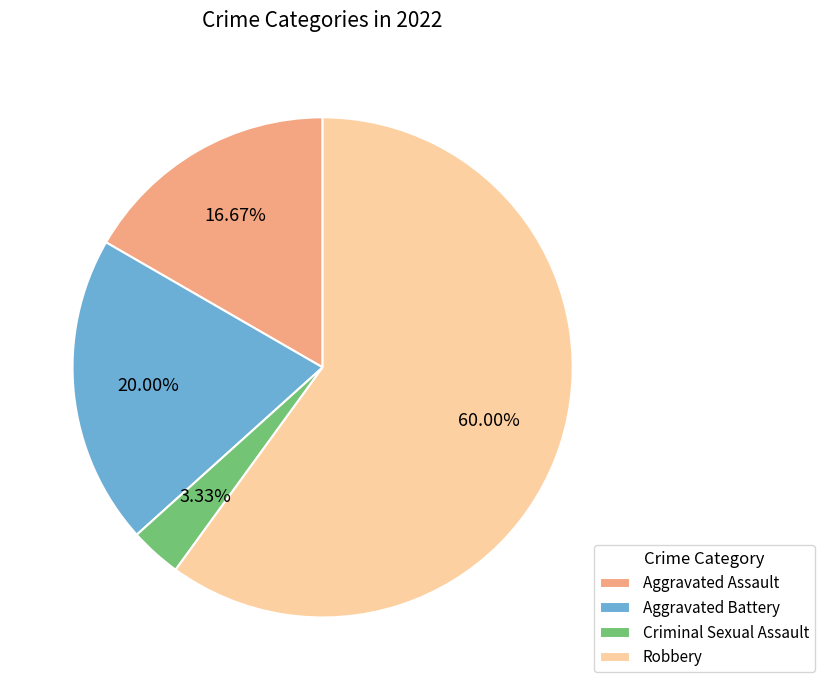

Between Criminal Sexual Assault and Aggravated Battery, which is larger?

Aggravated Battery